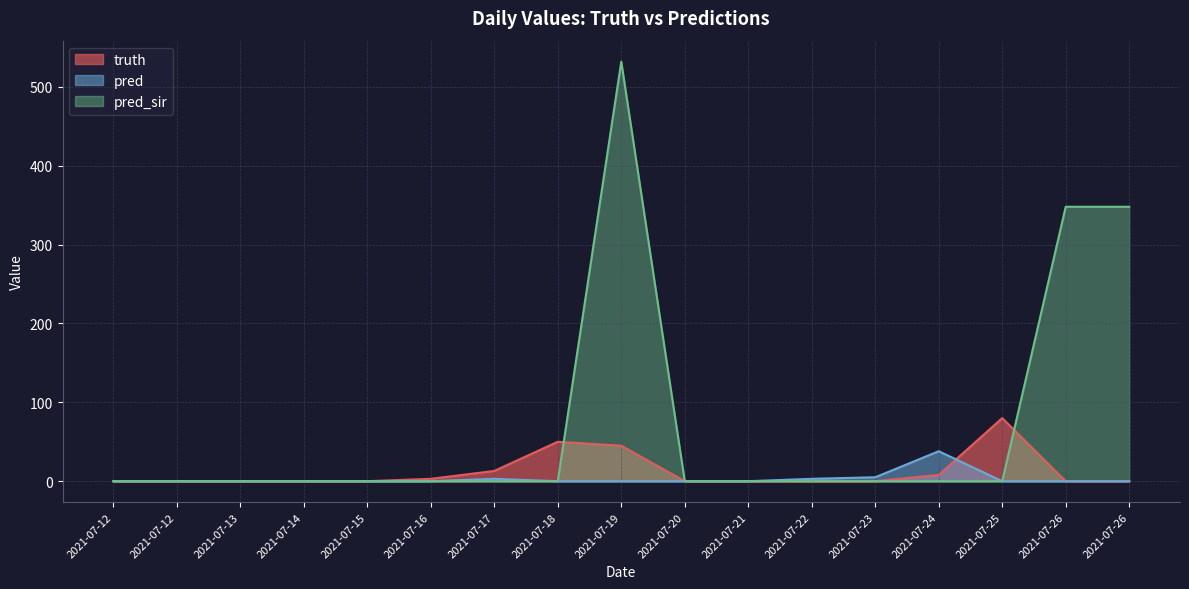

Reading left to right, what are all the values shown in this chart?

truth: 0	0	0	0	0	3	13	50	45	0	0	0	0	8	80	0	0
pred: 0	0	0	0	0	0	3	0	0	0	0	3	5	38	0	0	0
pred_sir: 0	0	0	0	0	0	0	0	532	0	0	0	0	0	0	348	348